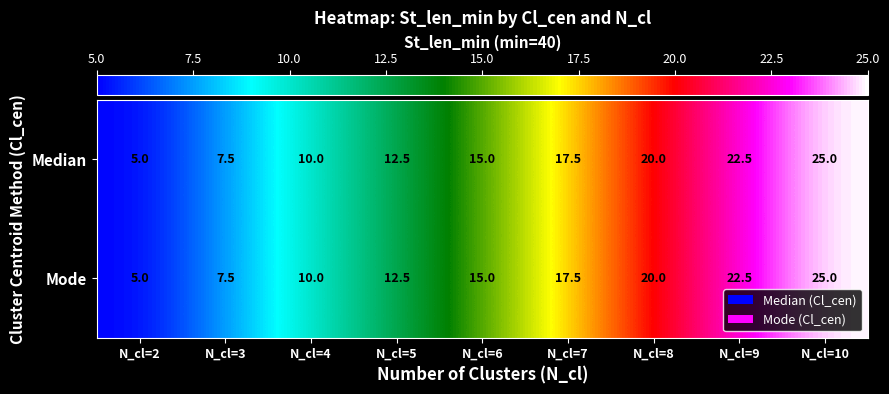

What is the difference between the second highest and second lowest values in the Mode series?

15.0